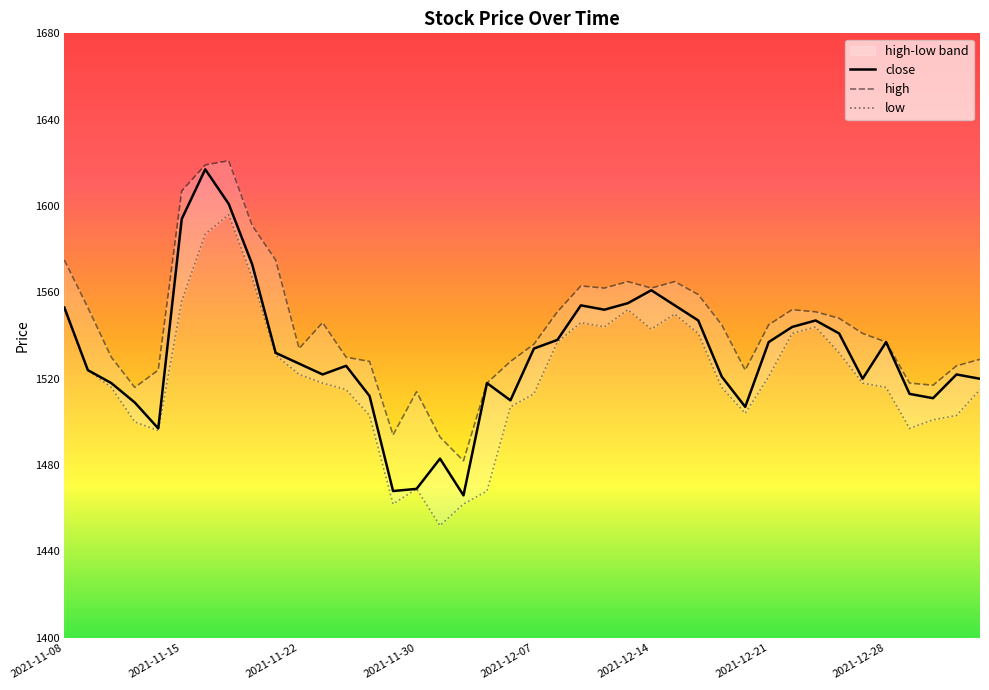

At which category is the sum across all series the highest?

2021-11-16